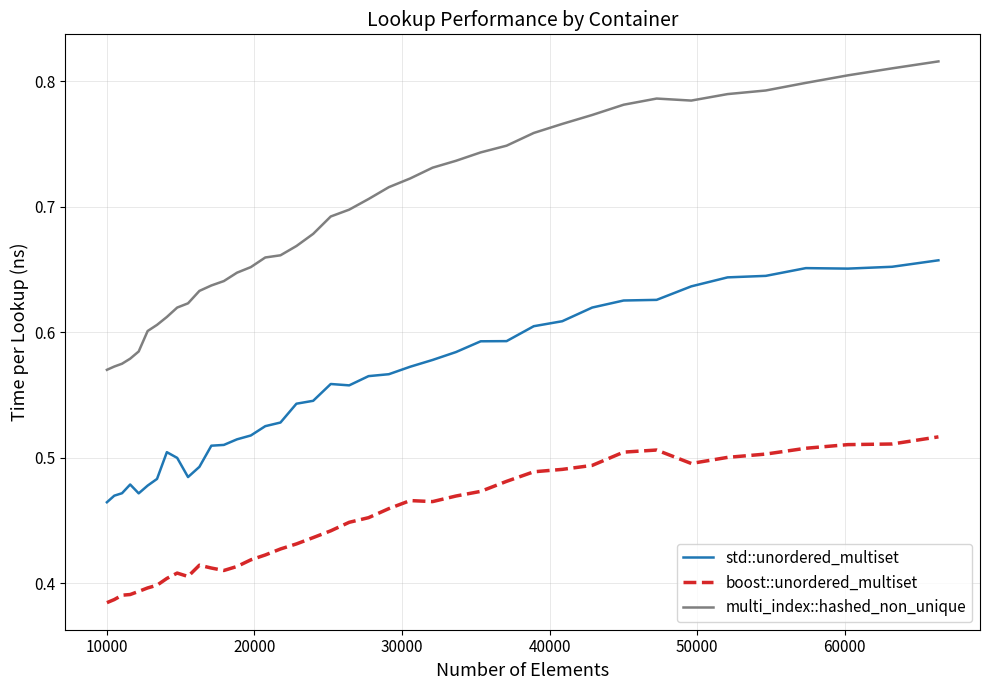

What are all the series names shown in the legend?

std::unordered_multiset, boost::unordered_multiset, multi_index::hashed_non_unique